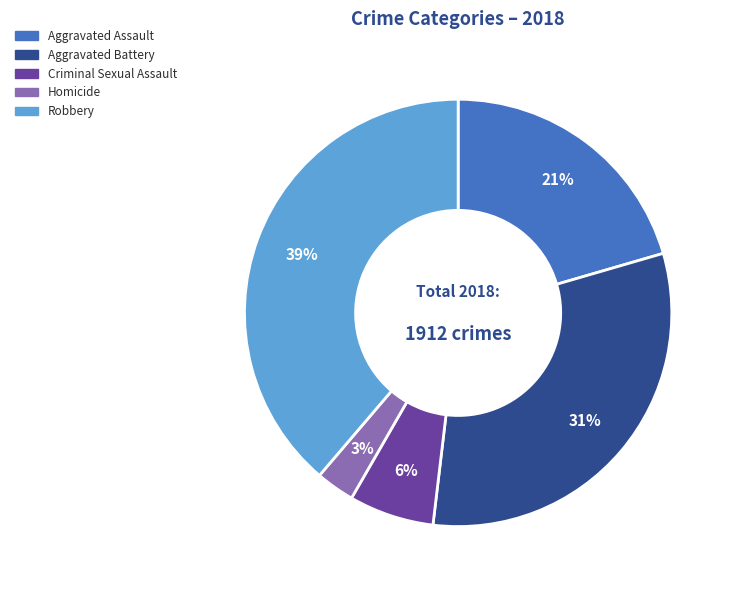

Does Aggravated Assault represent more than half of the total?

No